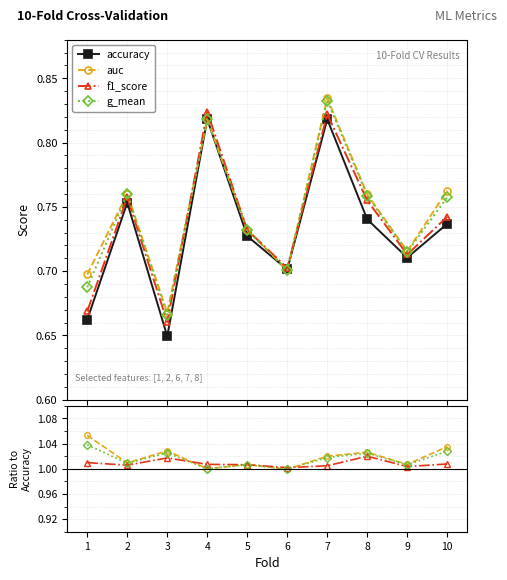

What is the value of the g_mean point at the 2nd from the left?

0.8